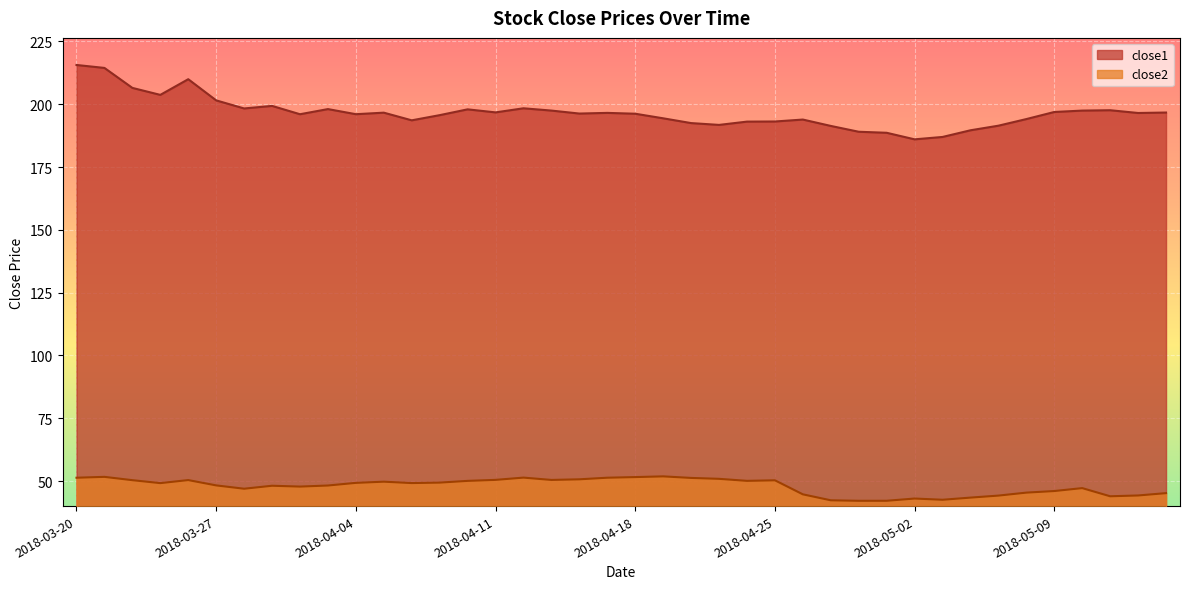

Which series has the largest total across all categories?

close1